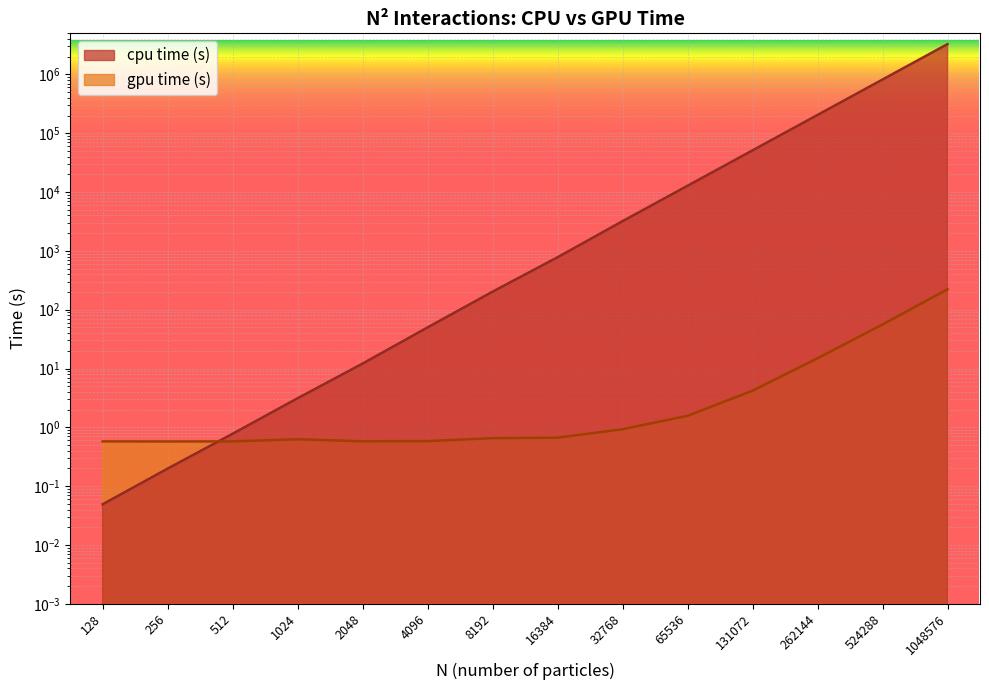

Reading left to right, extract all data points from this chart.

cpu time (s): 0.0	0.2	0.8	3.1	12.1	50.0	202.5	779.5	3200.9	12800.0	51200.0	204800.0	819200.0	3276800.0
gpu time (s): 0.6	0.6	0.6	0.6	0.6	0.6	0.7	0.7	0.9	1.6	4.2	14.9	56.0	222.2